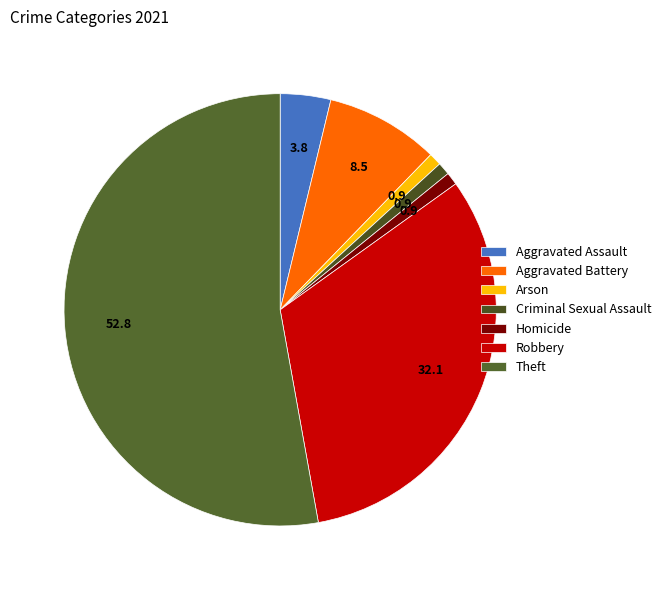

Which has a higher value, Aggravated Battery or Theft?

Theft